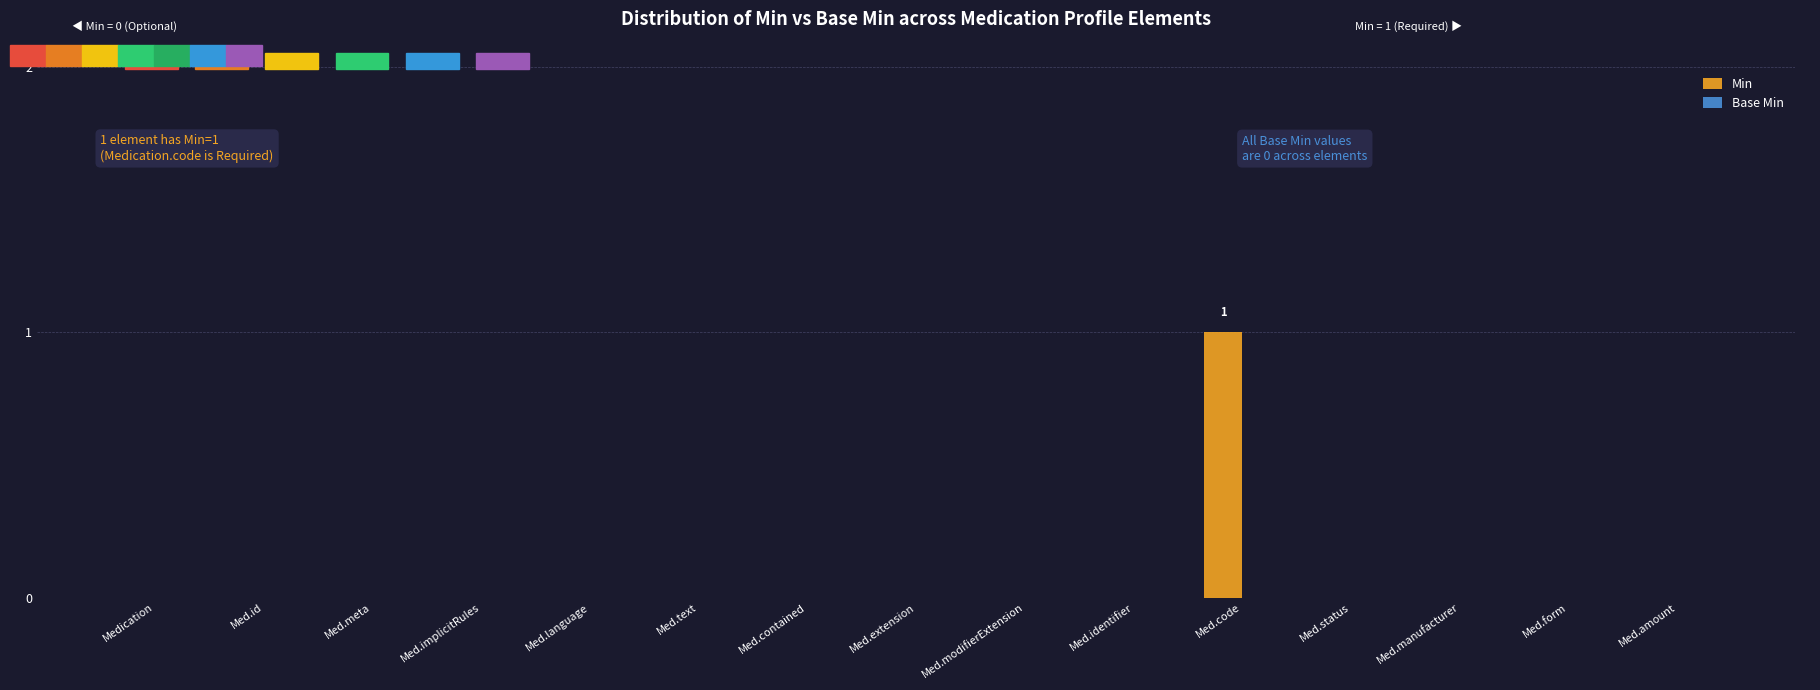

The value at Med.id is -1. True or false?

False